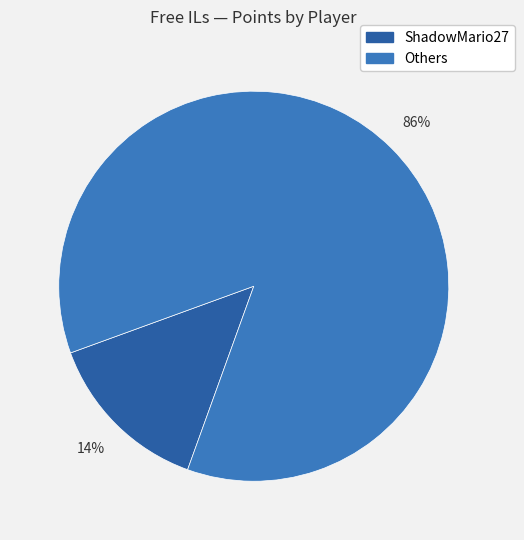

Is there any slice that represents more than half of the pie?

Yes